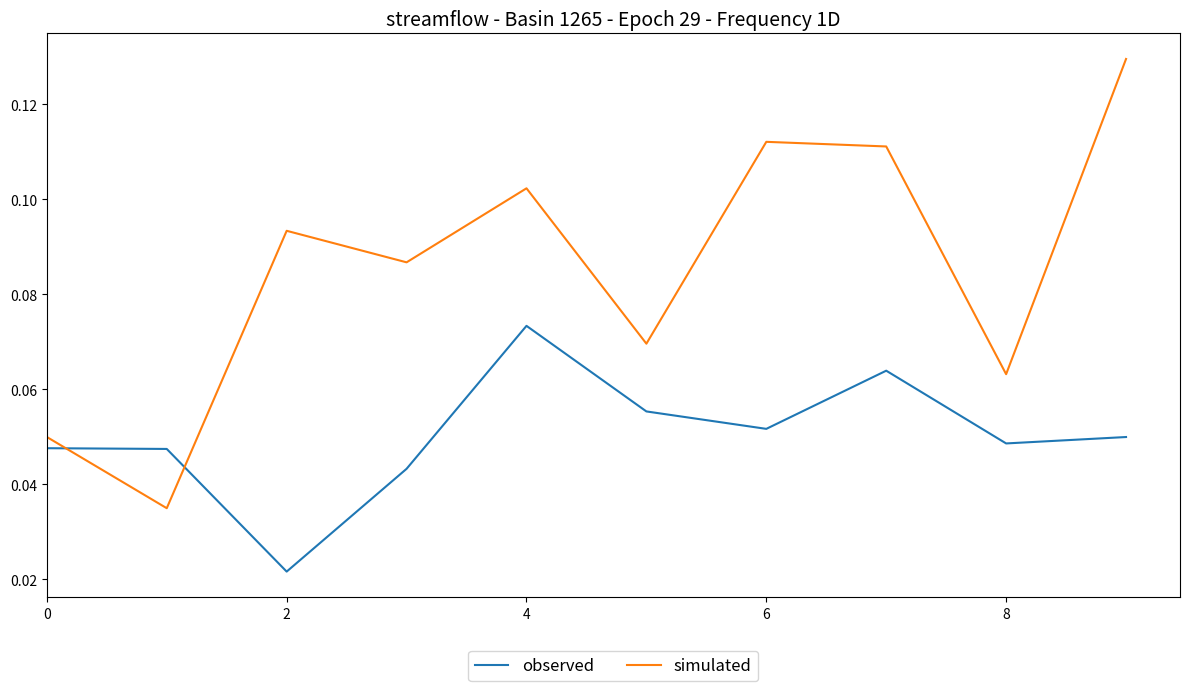

Which series has the largest total across all categories?

simulated